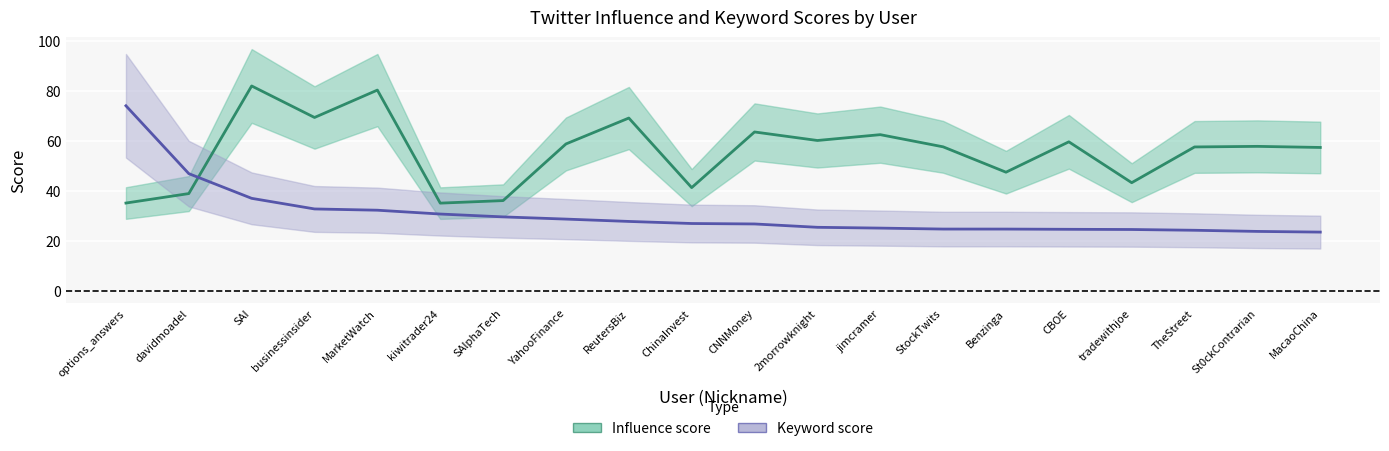

At how many categories does at least one series exceed 73?

3